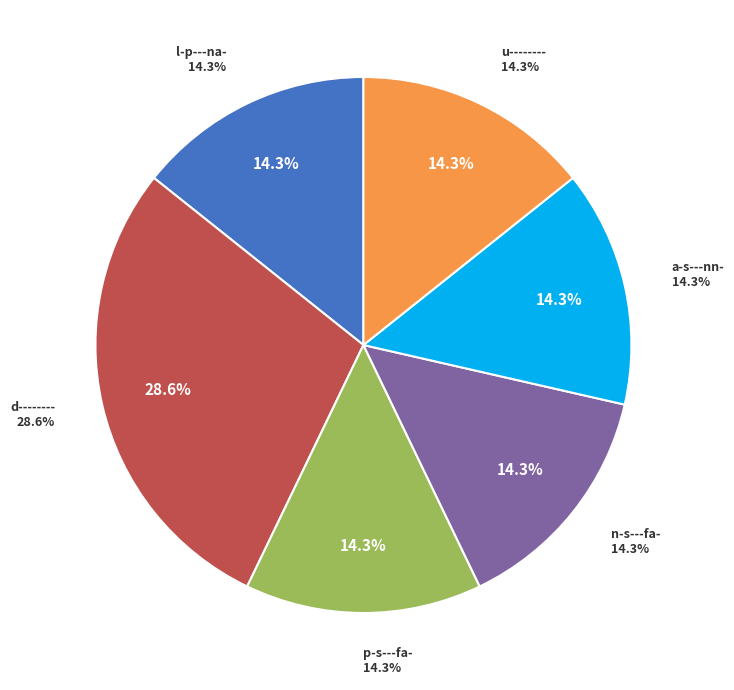

Does d--------_2 represent more than half of the total?

No